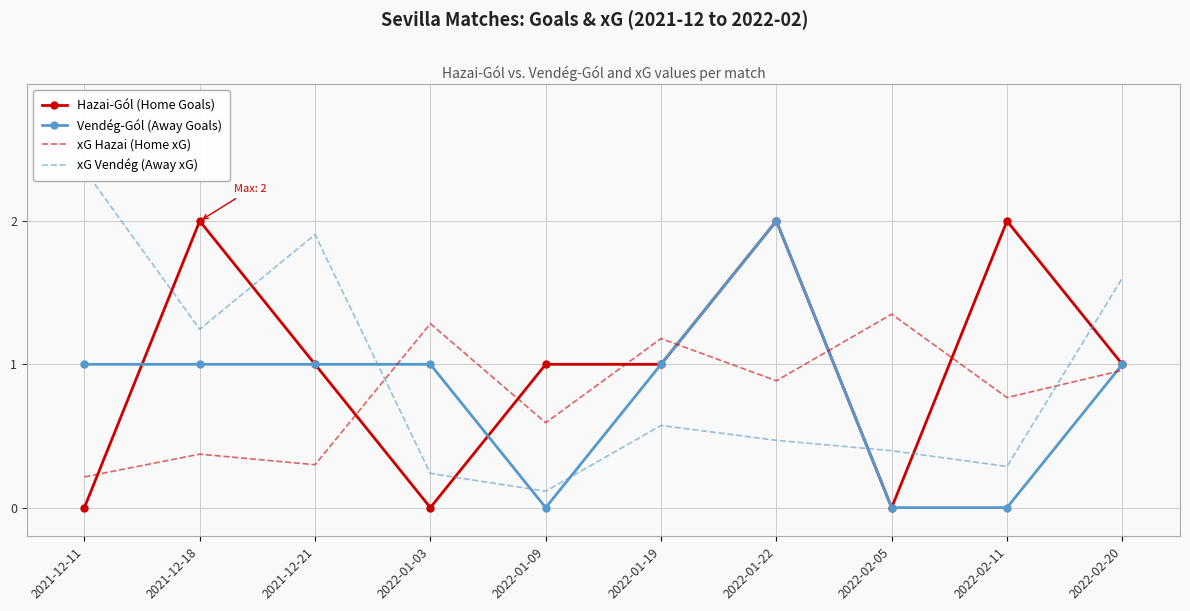

What is the difference between the second highest and second lowest values in the xG Hazai (Home xG) series?

1.0